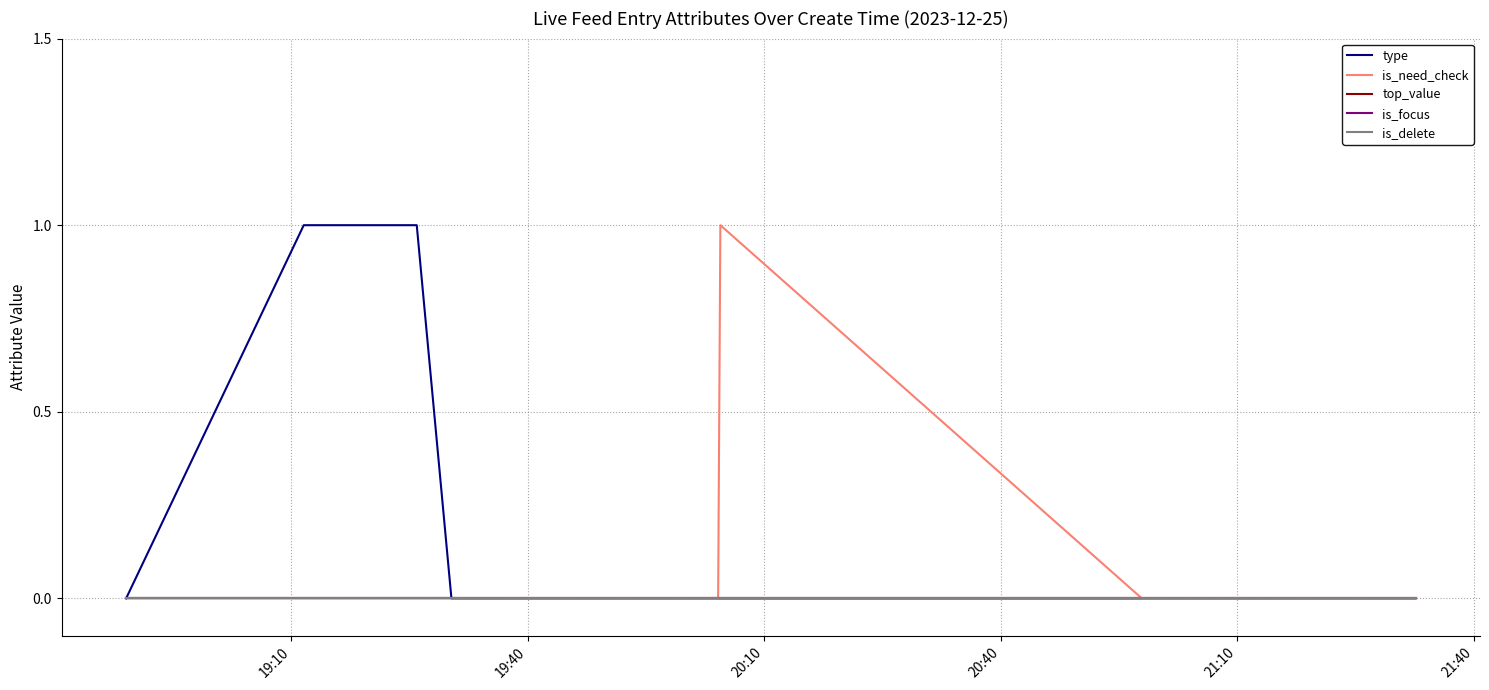

What are all the series names shown in the legend?

type, is_need_check, top_value, is_focus, is_delete